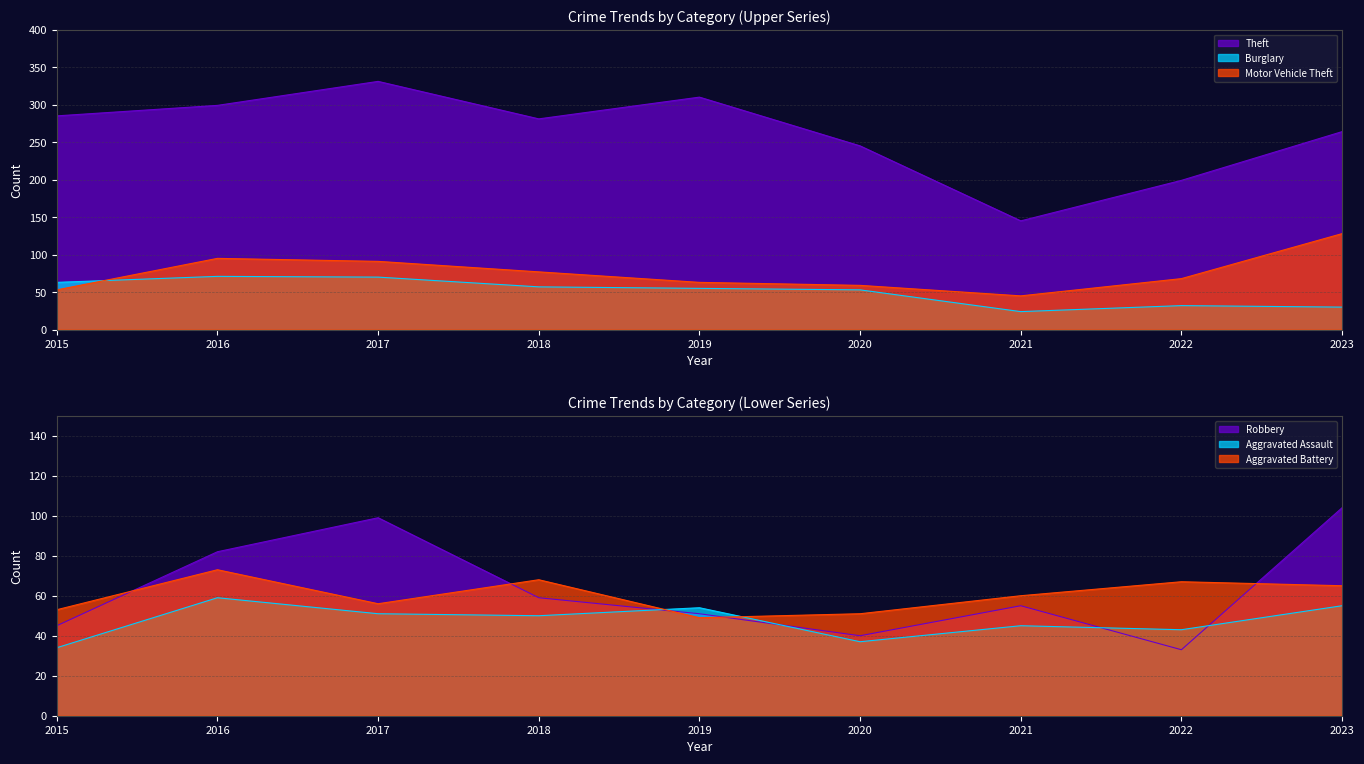

List the series in order of their peak value, highest first.

Theft, Motor Vehicle Theft, Robbery, Aggravated Battery, Burglary, Aggravated Assault